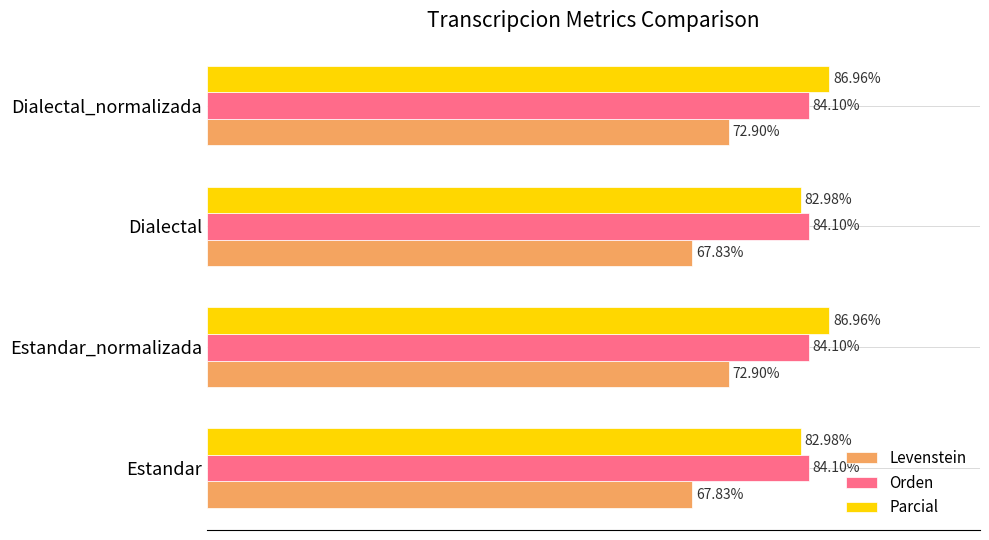

Is the value of Orden at Dialectal_normalizada greater than the value of Parcial at Dialectal?

Yes